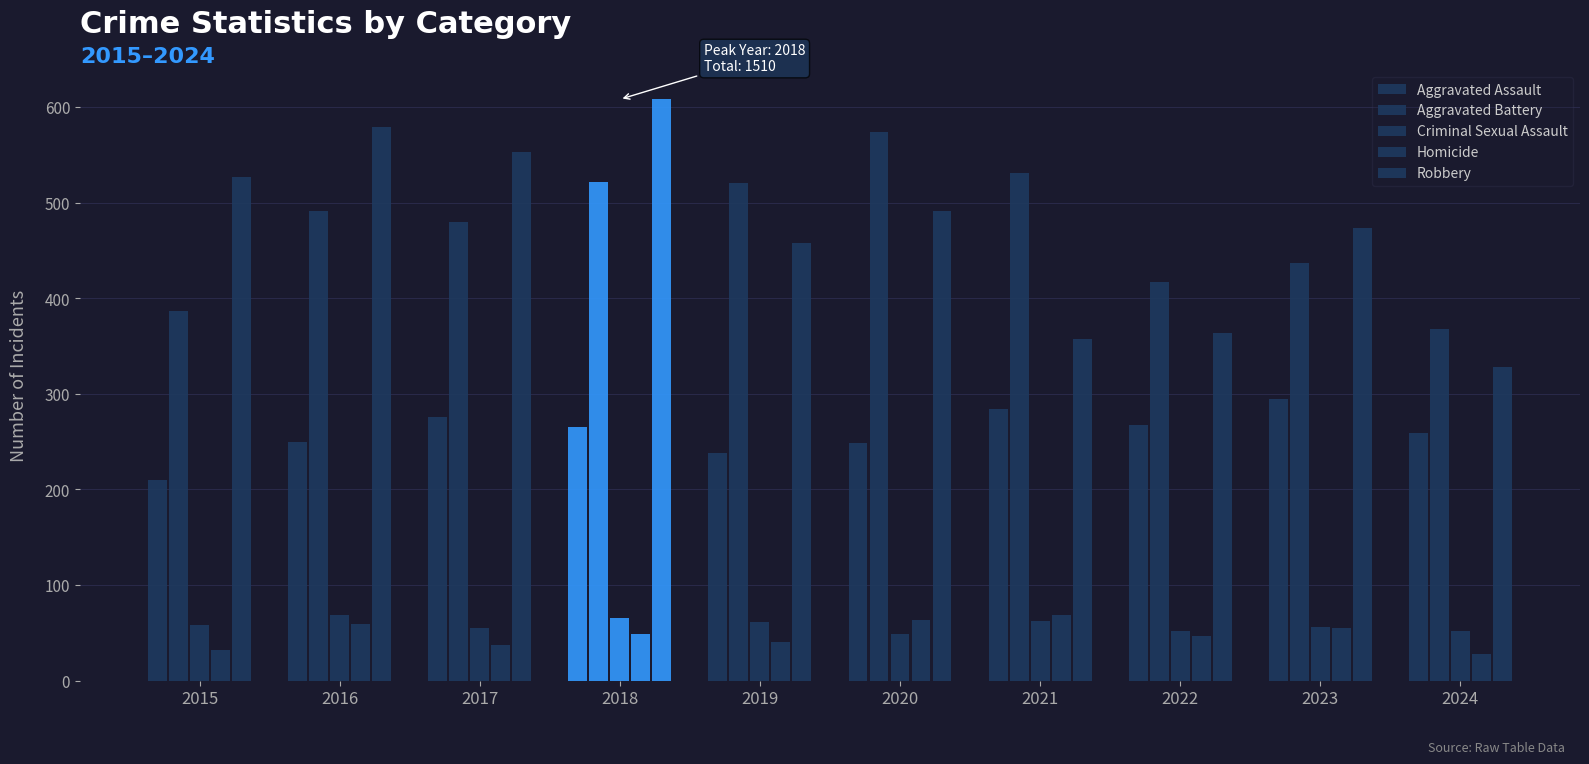

What is the highest value of the Criminal Sexual Assault series?

69